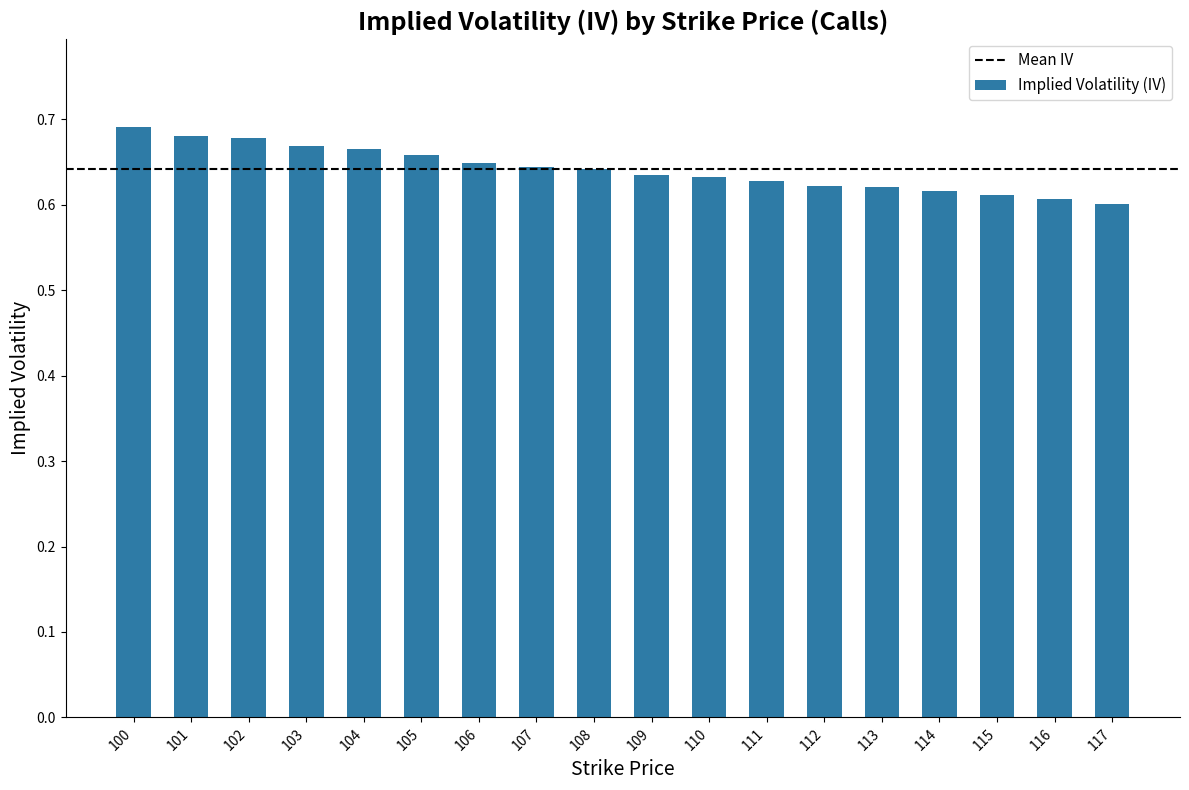

How many values are between 0 and 1?

18